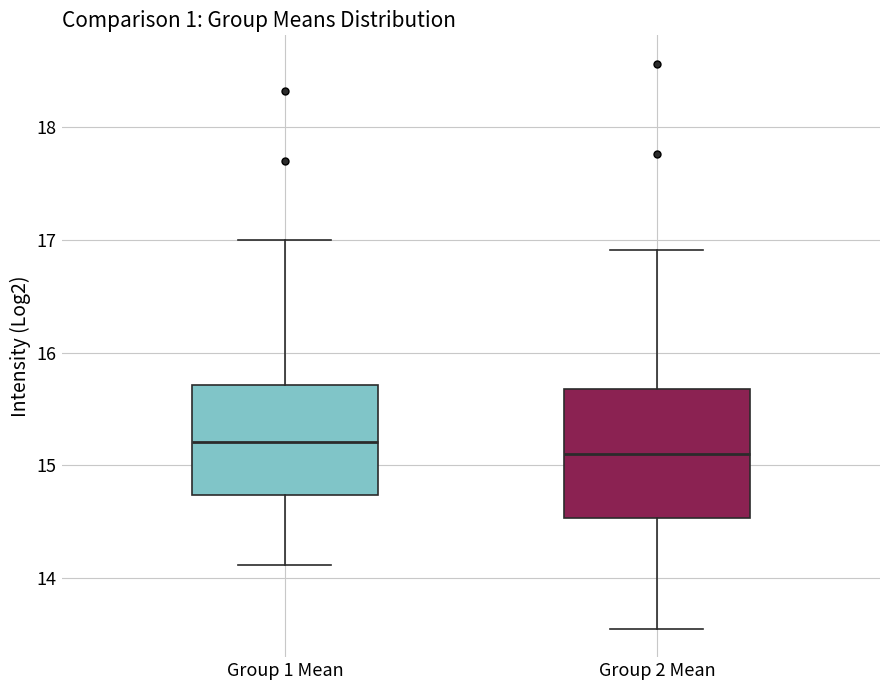

Which box is the tallest, from its lower edge to its upper edge?

Group 2 Mean